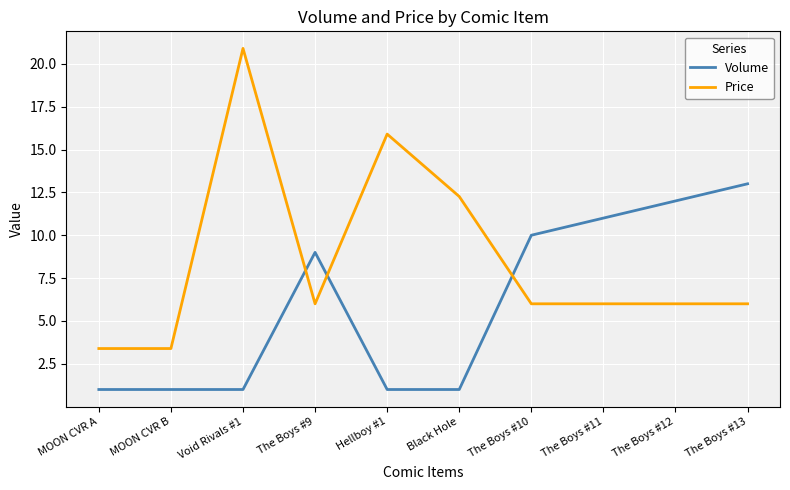

After their last crossing, which series has the higher values: Price or Volume?

Volume